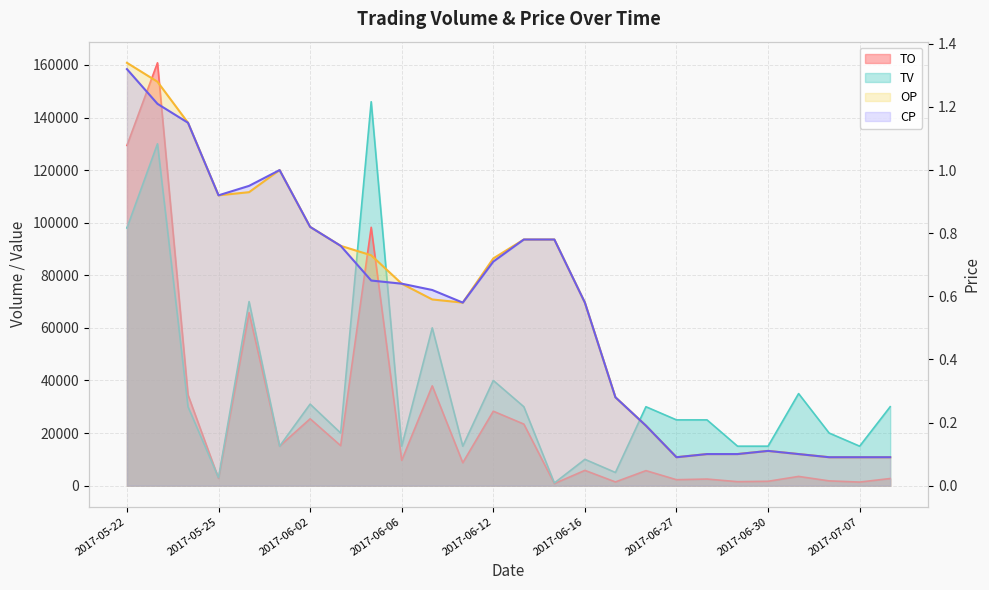

What is the label of the 14th point from the right?

2017-06-12